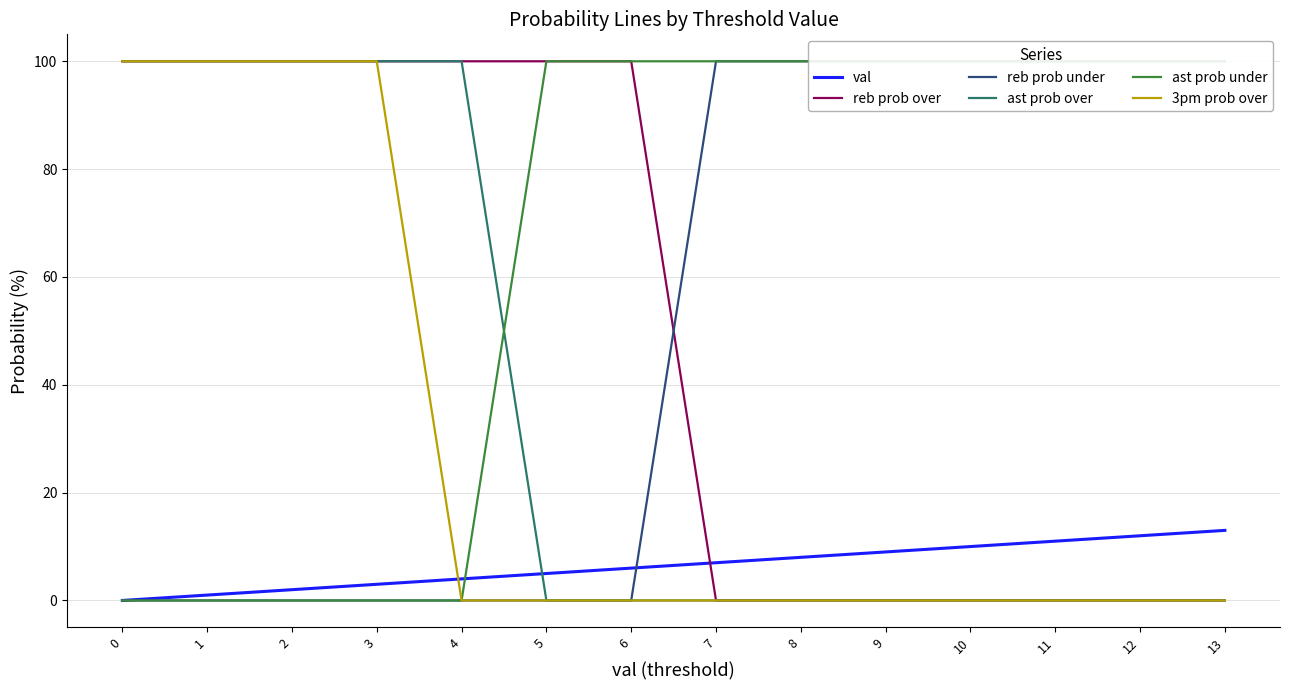

What is the difference between the maximum and minimum values in the ast prob over series?

100